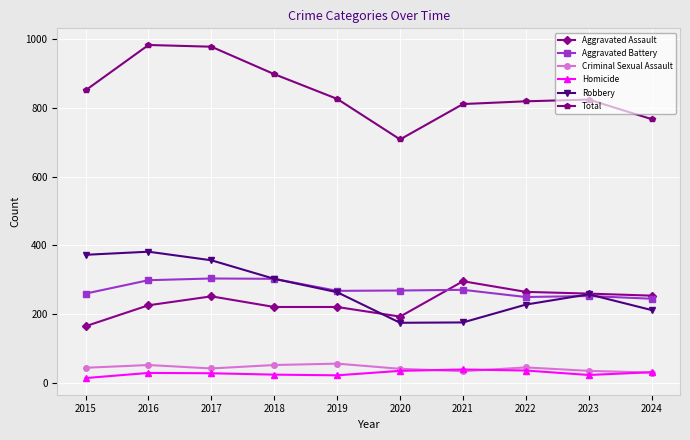

What is the difference between the highest and lowest values at 2018?

875